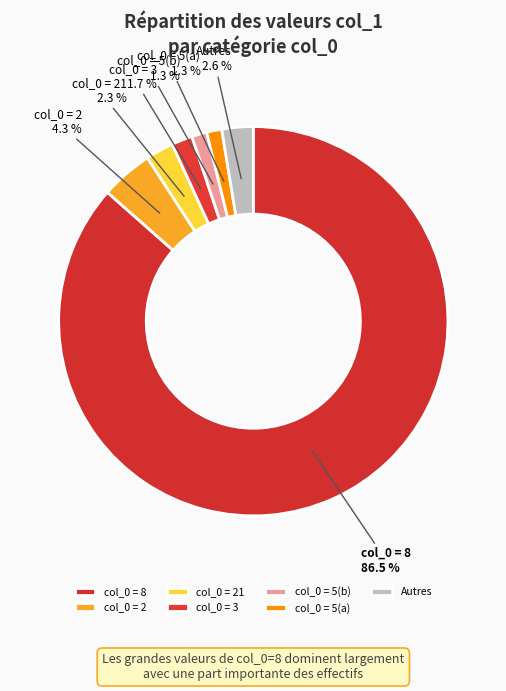

Is the sum of col_0 = 5(b) and col_0 = 2 greater than half?

No